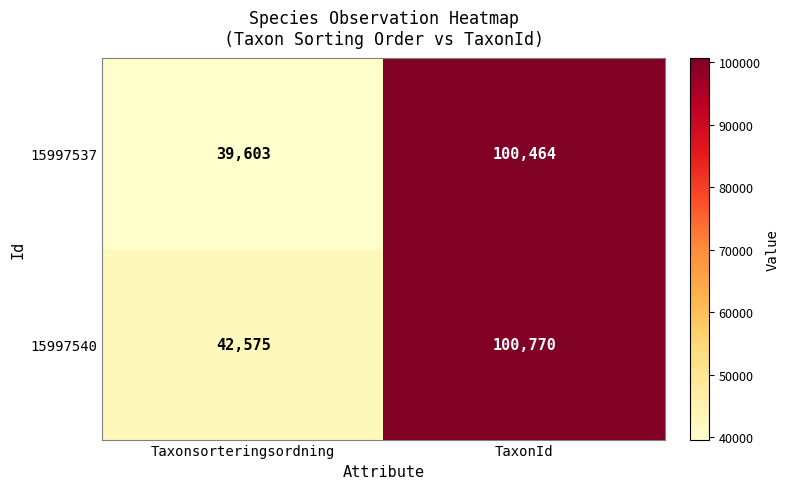

Which category has the lowest value in the 15997537 series?

Taxonsorteringsordning